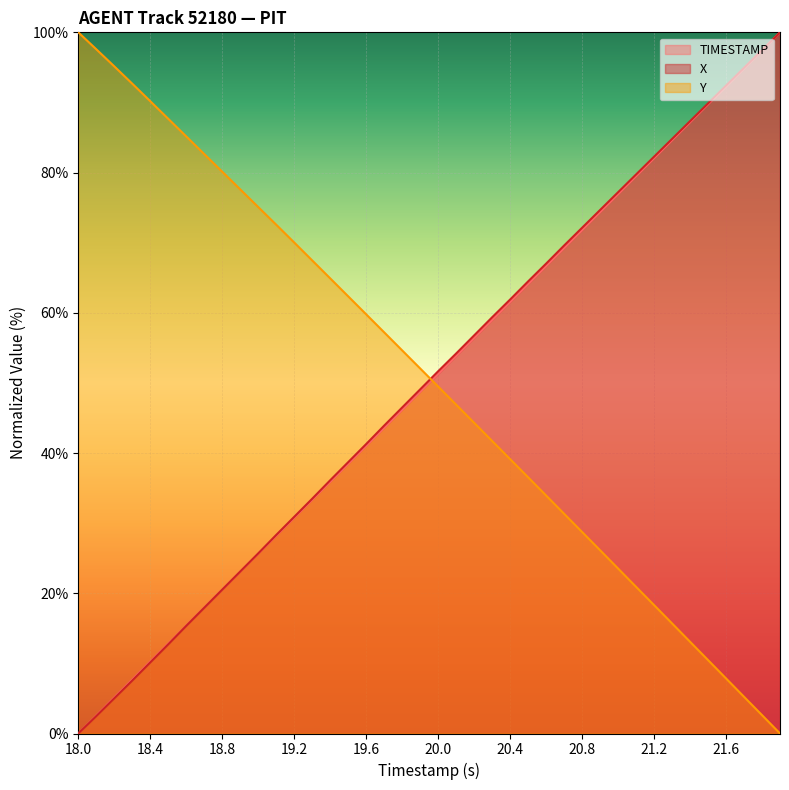

Which has a higher value, 20.5 or 21.6?

21.6